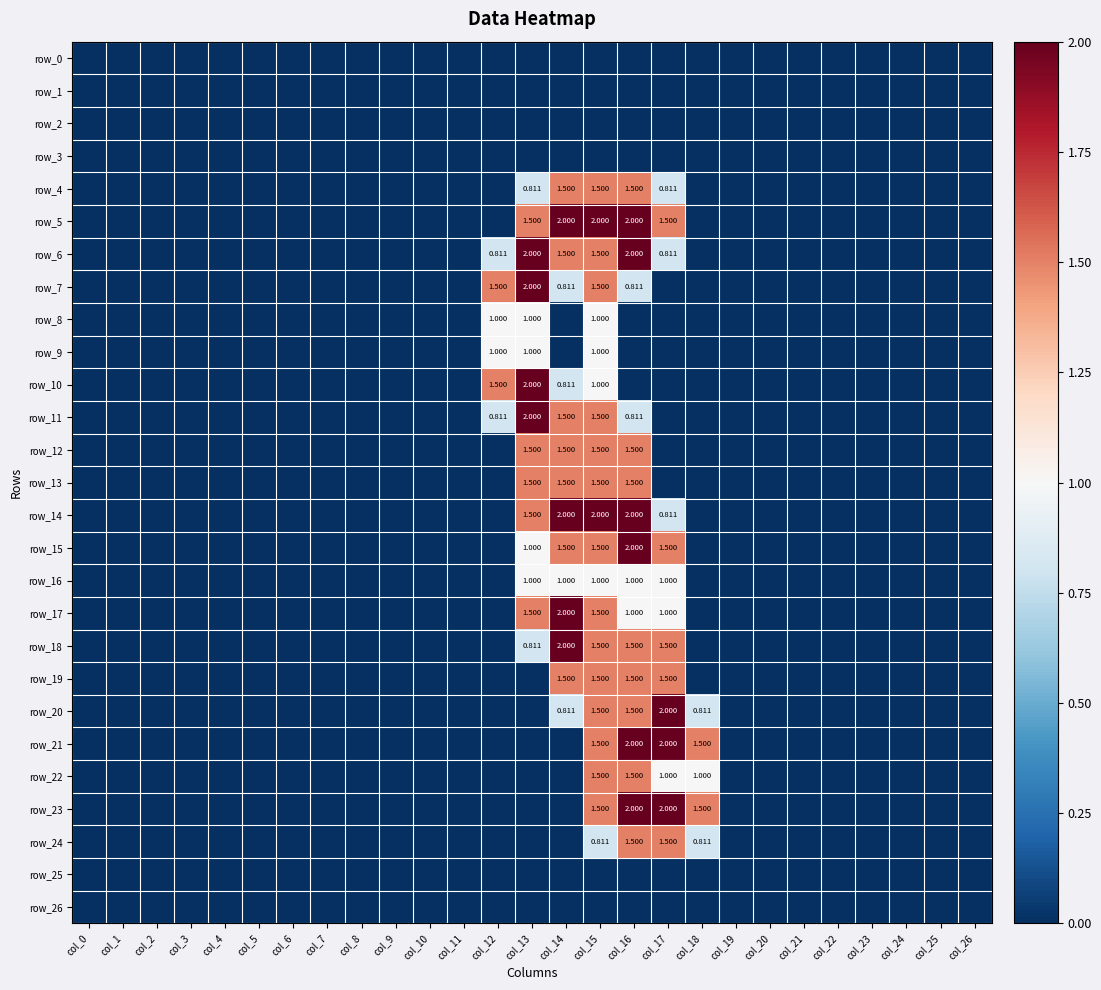

What is the greatest value displayed?

2.0